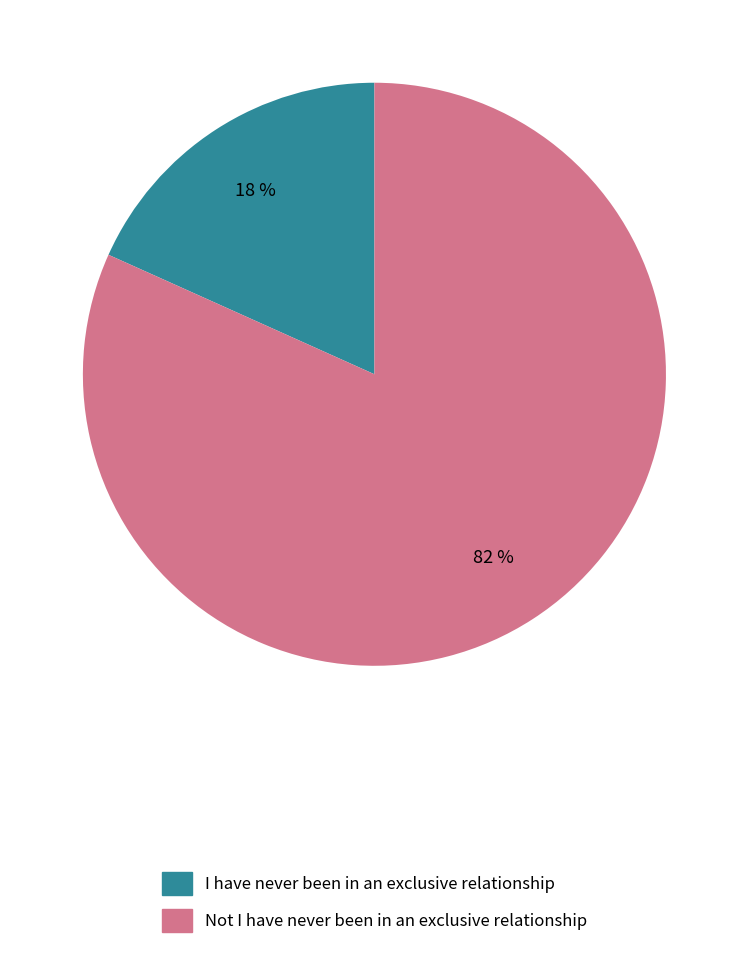

Between Not I have never been in an exclusive relationship and I have never been in an exclusive relationship, which is larger?

Not I have never been in an exclusive relationship